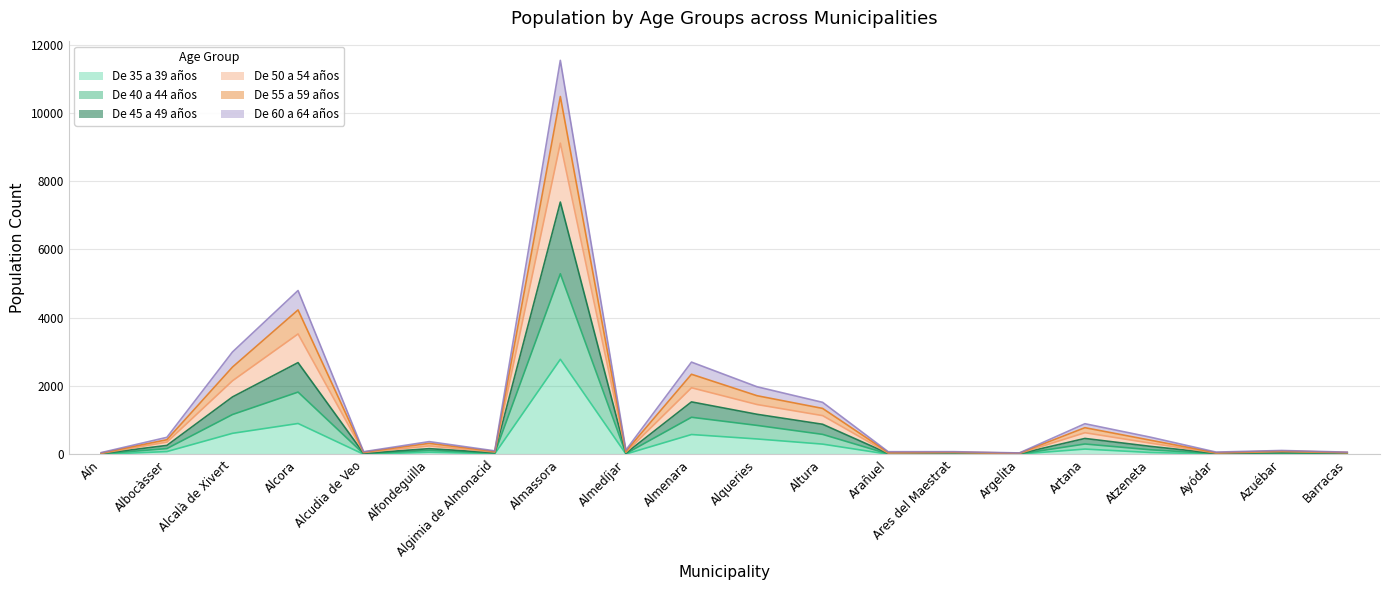

Is it true that De 35 a 39 años equals 2785 at Almassora?

True